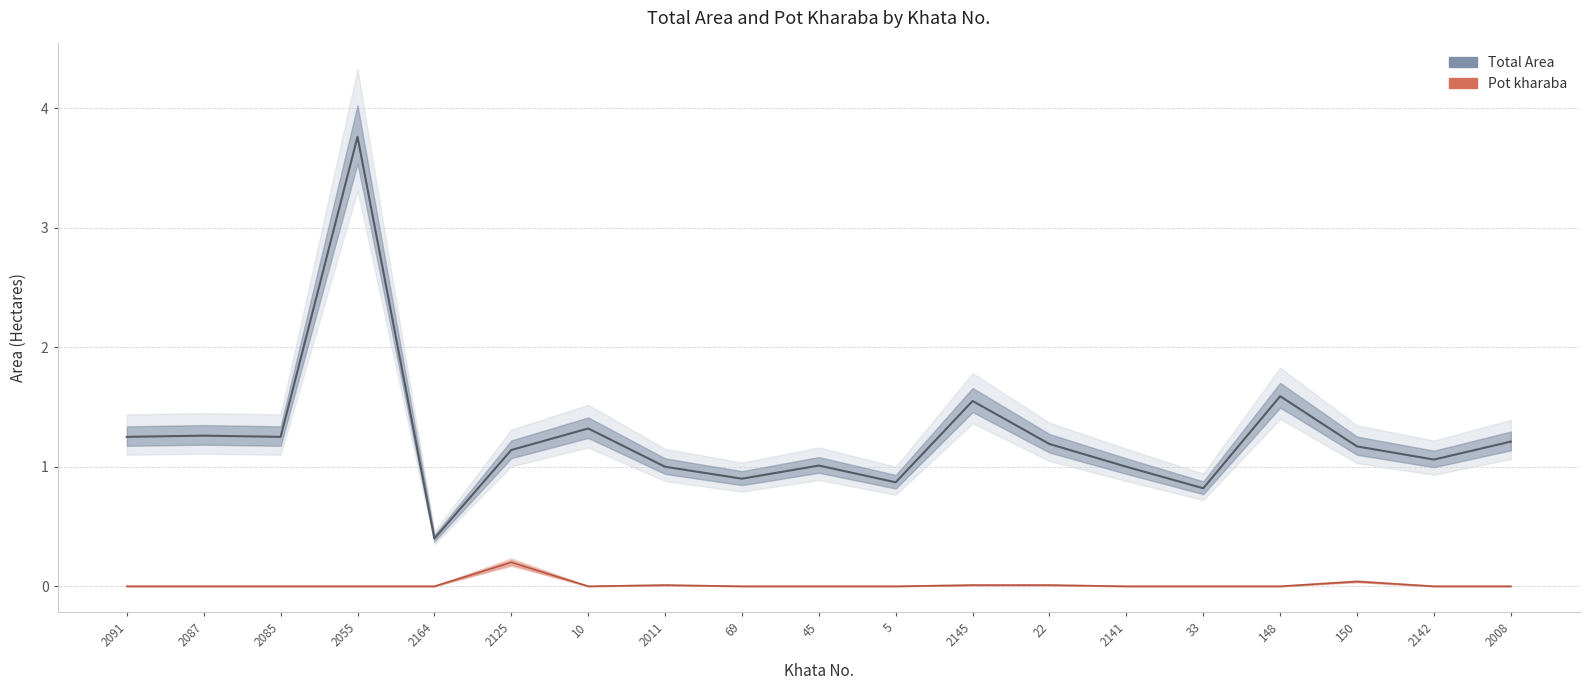

At which category is the sum across all series the highest?

2055